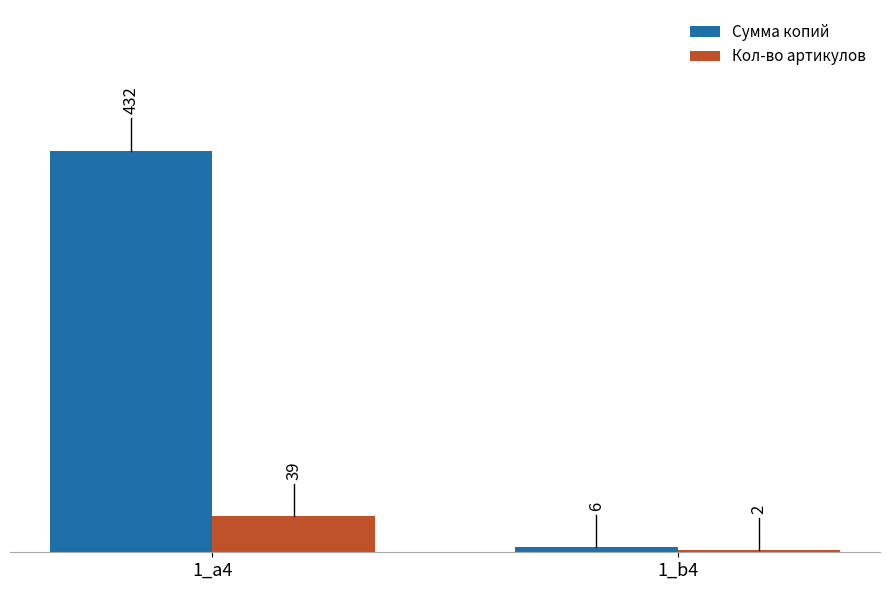

Count the number of data series in this chart.

2